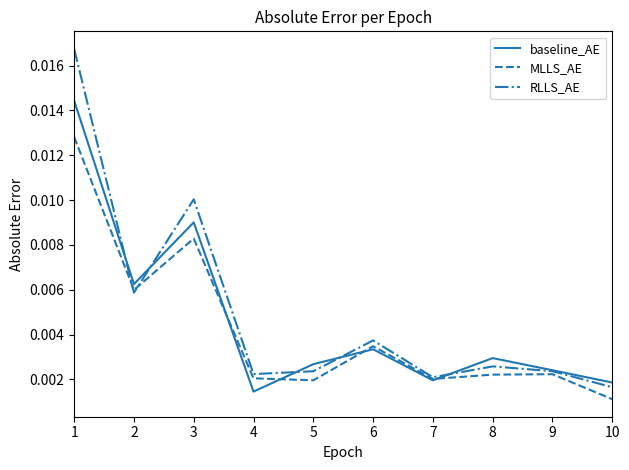

Between 1 and 2, which series saw the biggest shift?

RLLS_AE